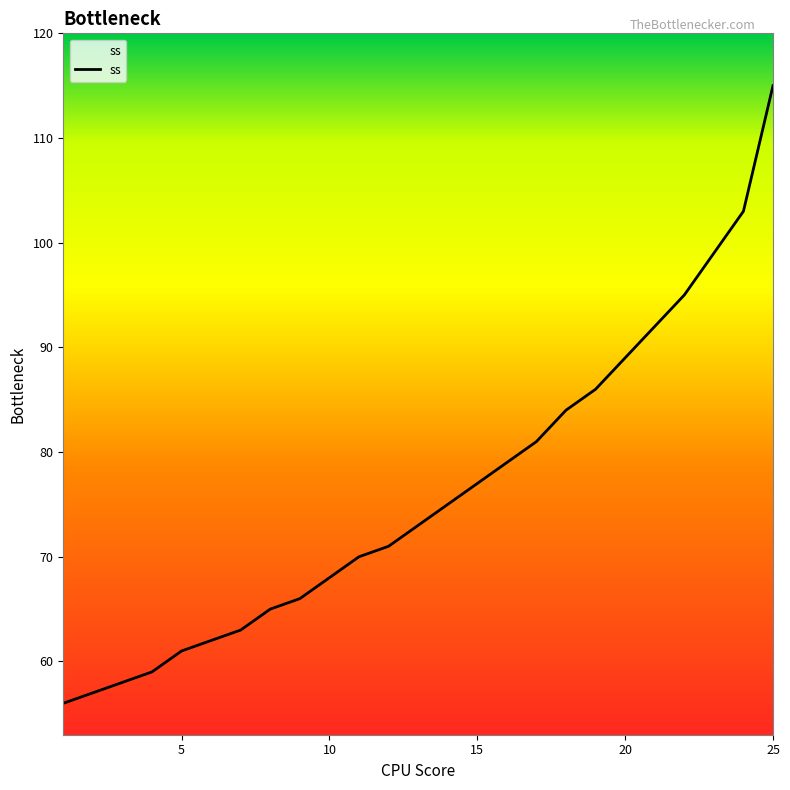

What is the difference between the maximum and second lowest values?

58